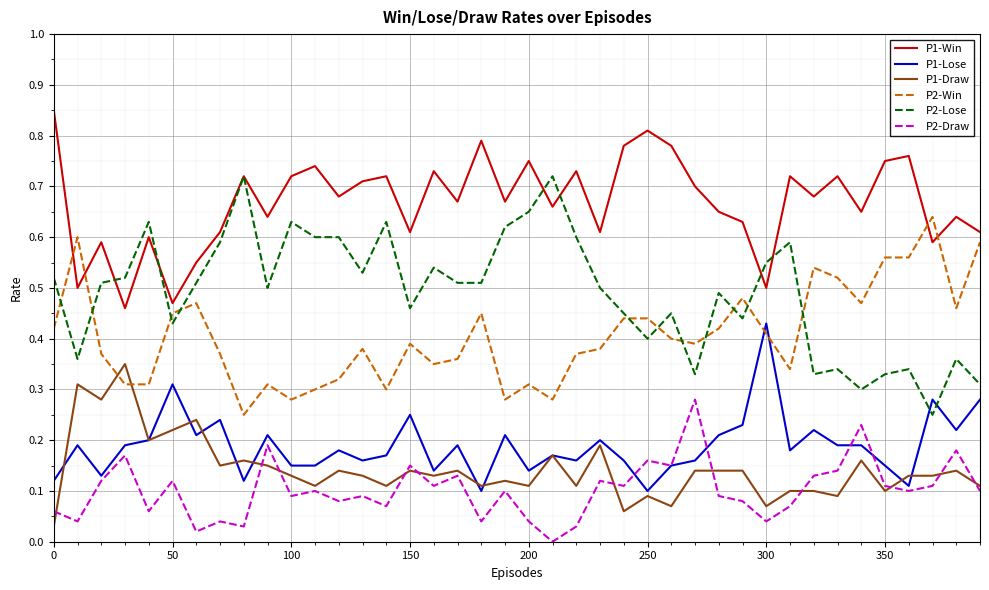

True or false: P2-Win and P1-Draw intersect in this chart.

True